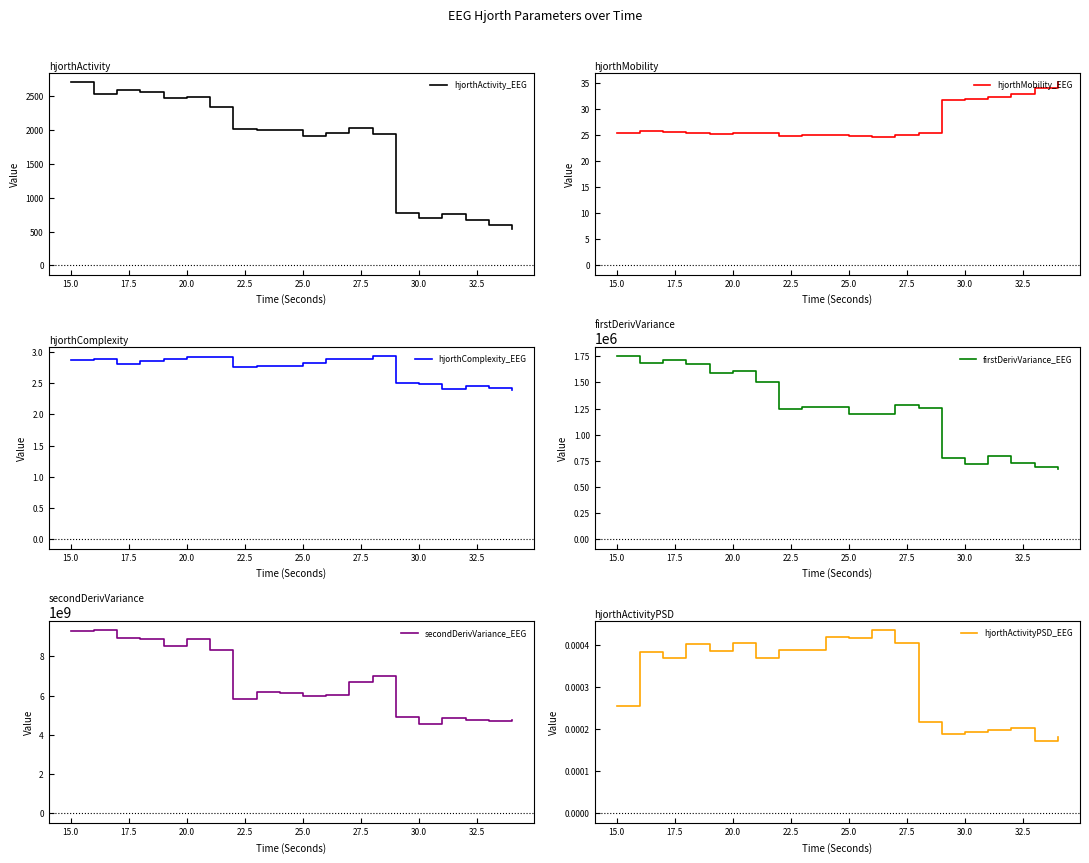

What is the minimum value for hjorthActivity_EEG?

540.8